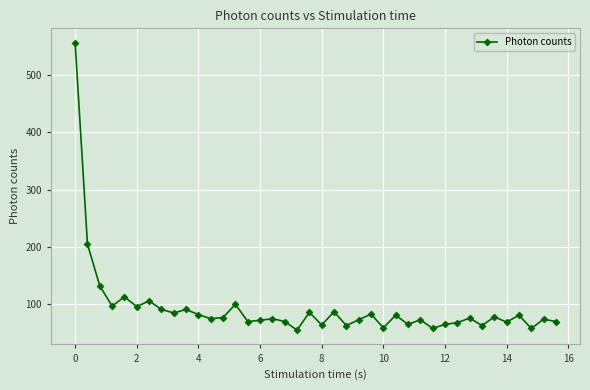

What is the greatest value displayed?

556